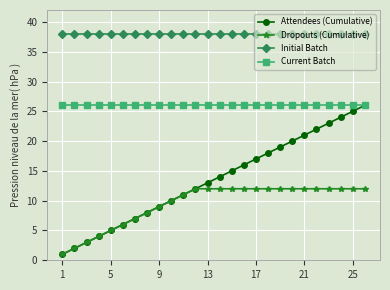

Which series has the widest spread of values?

Attendees (Cumulative)